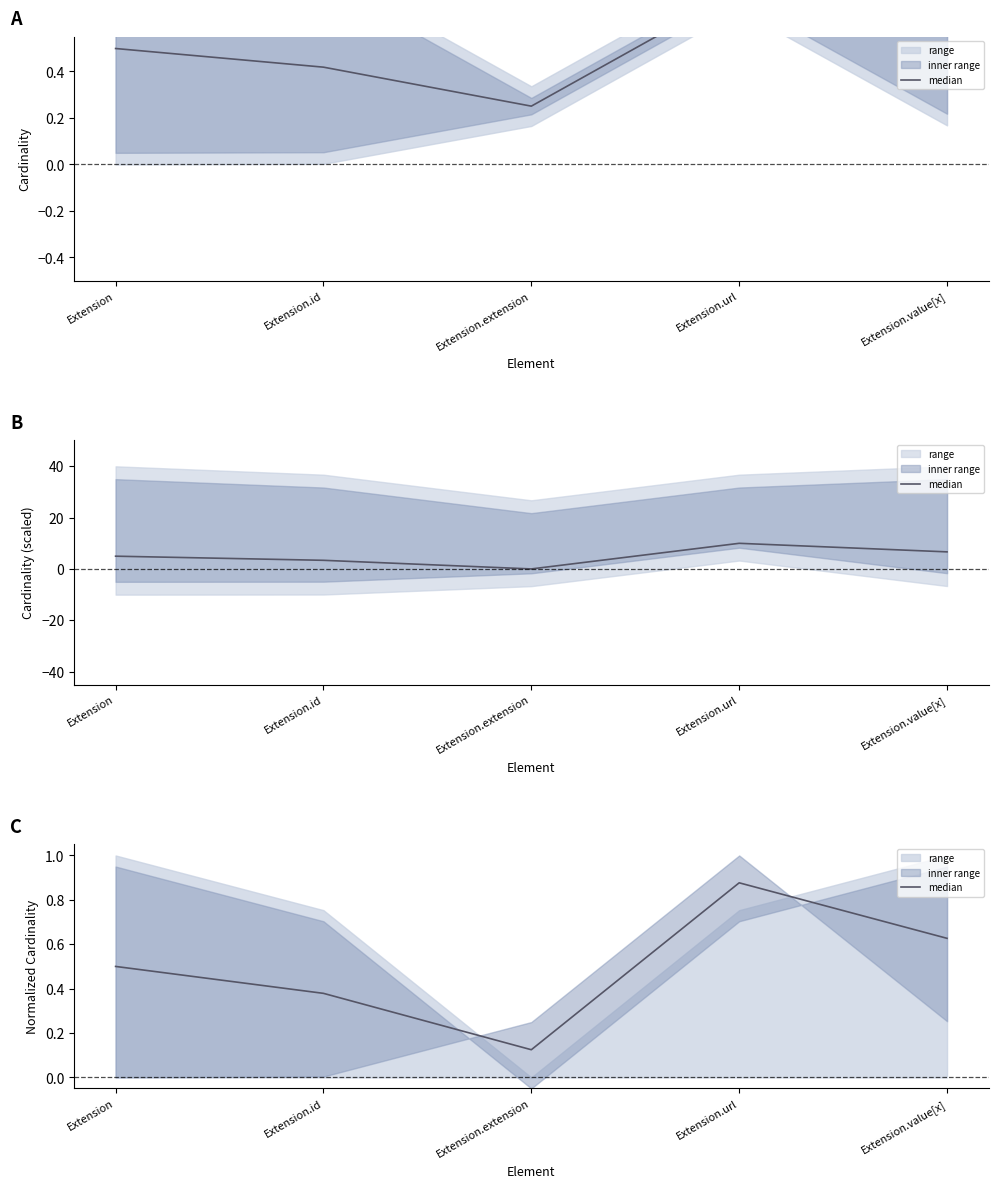

Rank the categories by value from lowest to highest.

Extension.extension, Extension.id, Extension, Extension.value[x], Extension.url